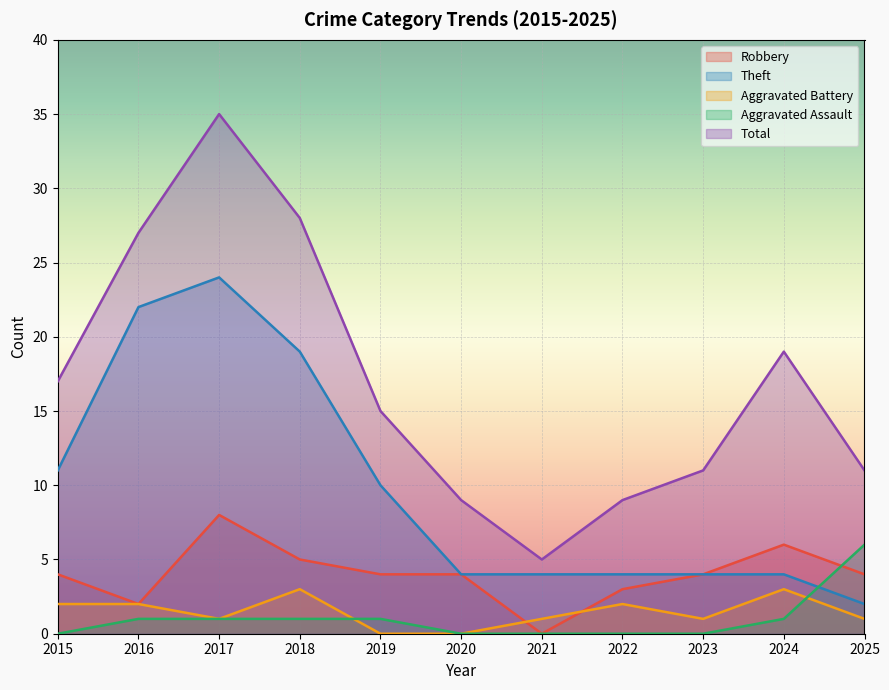

True or false: Robbery has more than 1 points higher than both neighbors.

True